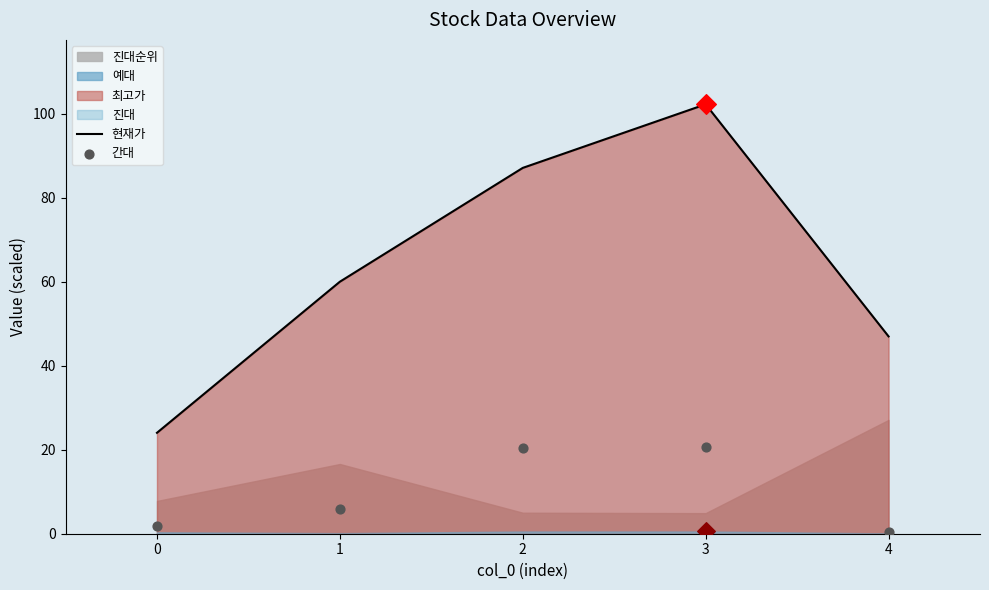

Which series has the largest total across all categories?

현재가